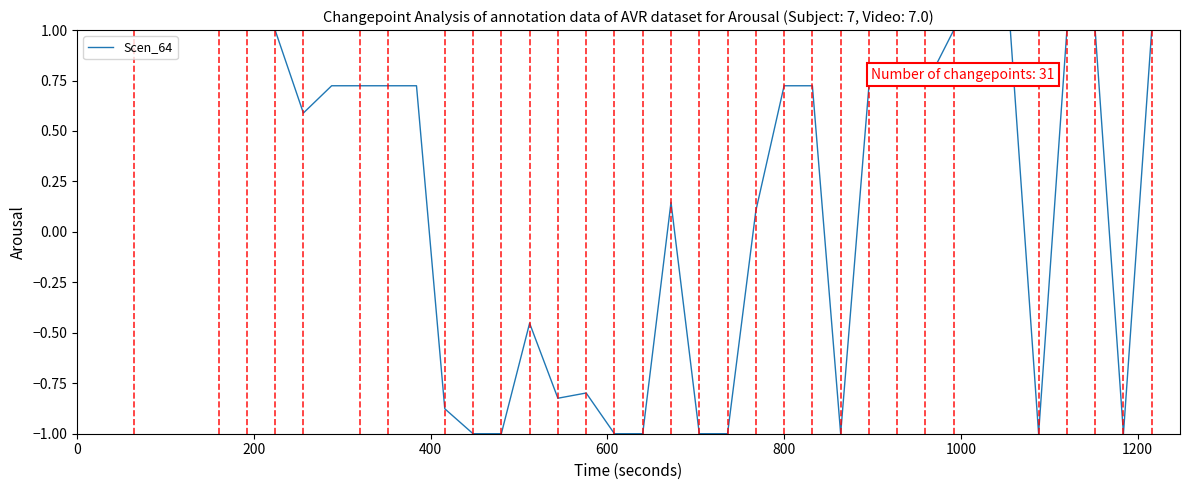

What is the smallest value displayed?

-1.0